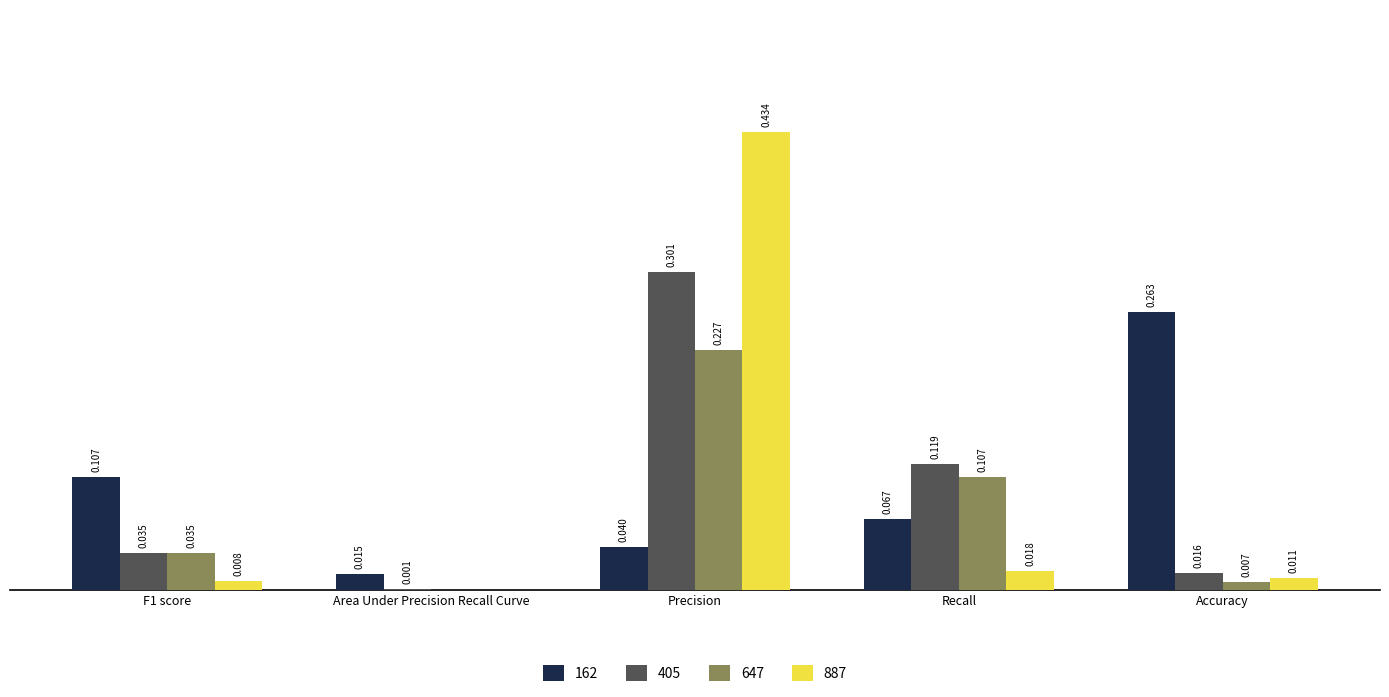

Are the bars horizontal?

No